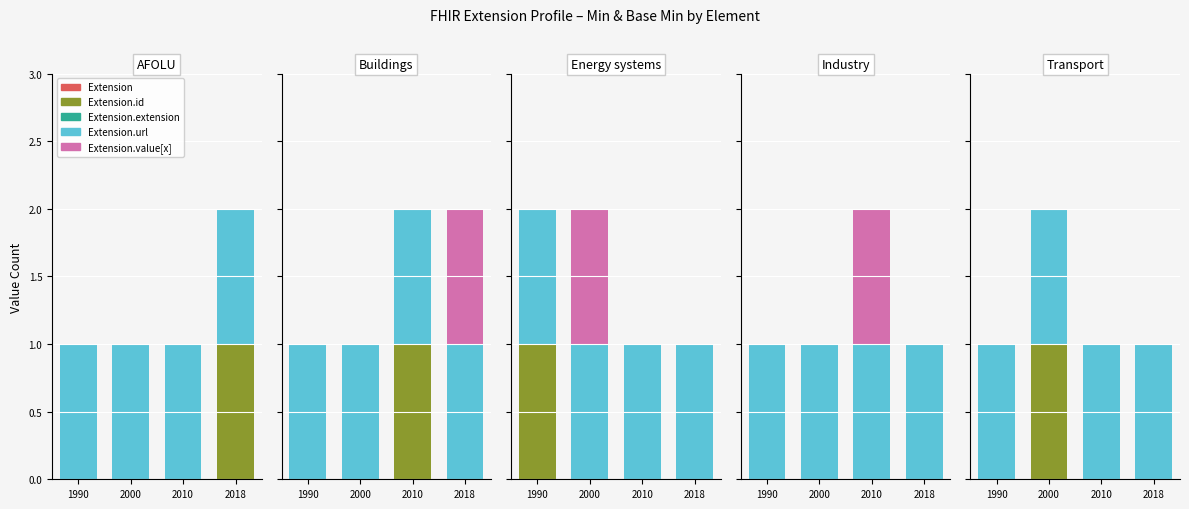

Which series has the largest total across all categories?

Extension.url